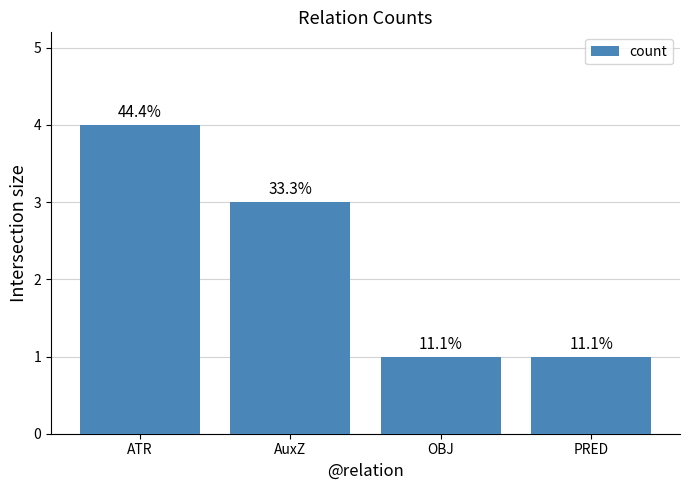

Count the values in the range 1 to 4.

4